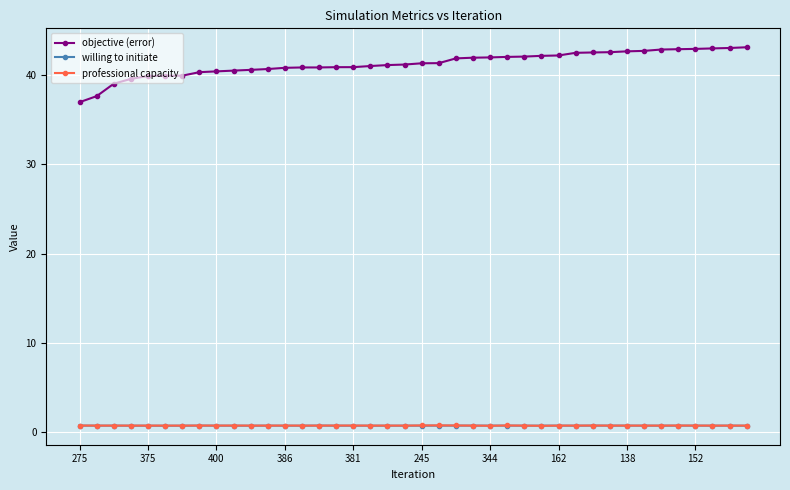

How many intersections are there between willing to initiate and professional capacity?

6